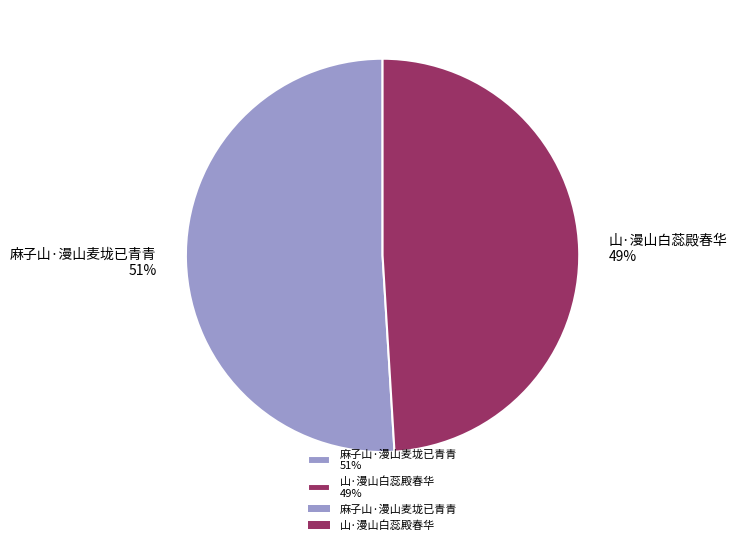

To the nearest percent, what is the difference between the 麻子山·漫山麦垅已青青 and 山·漫山白蕊殿春华 slice percentages?

2%